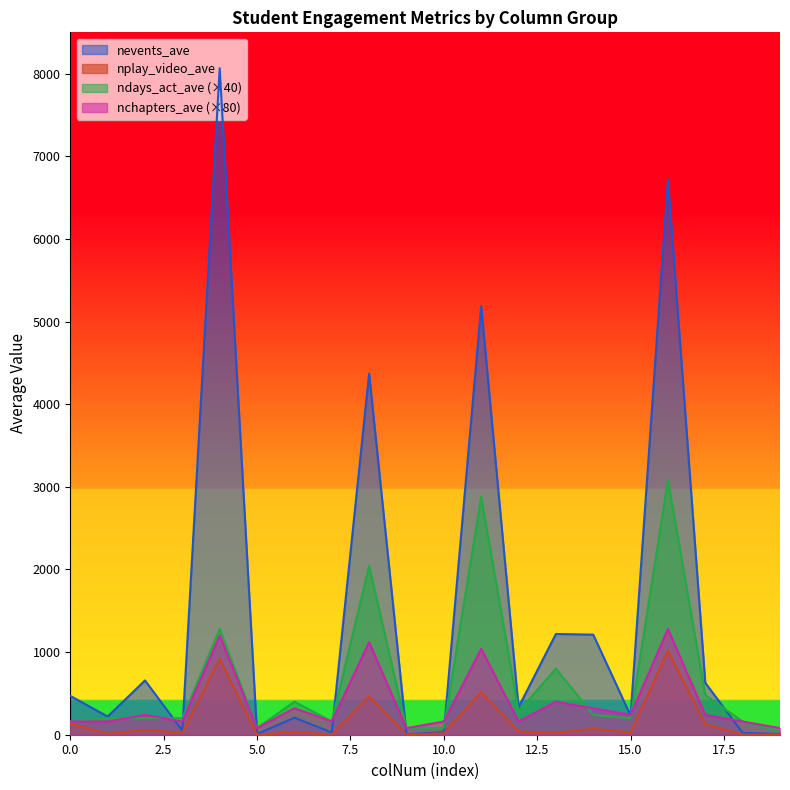

What is the difference between the second highest and minimum values in the nchapters_ave series?

1120